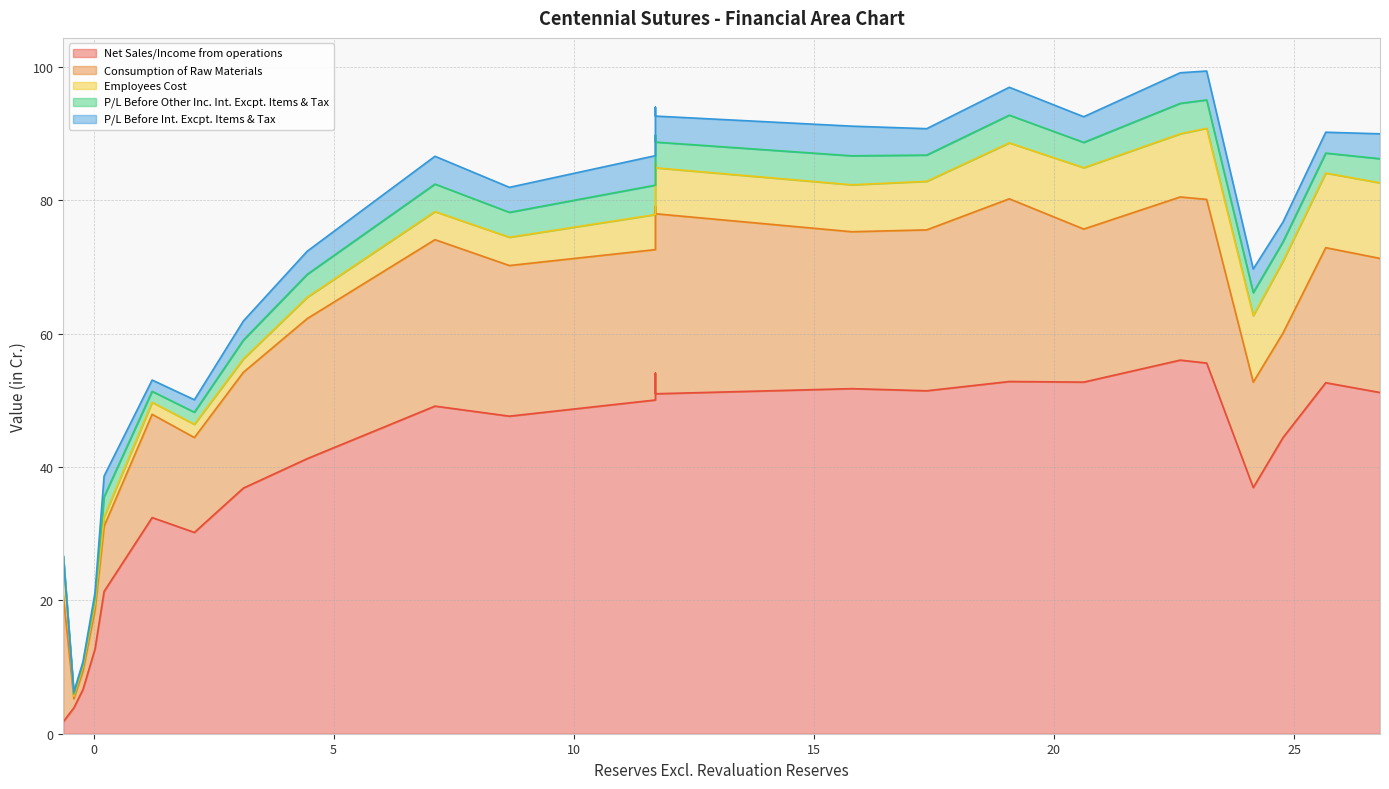

Count the number of data series in this chart.

5